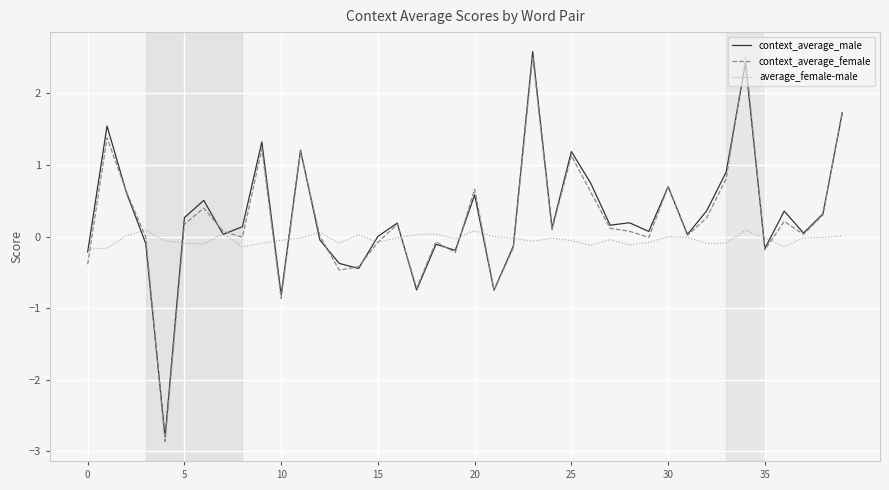

List the series in order of their peak value, lowest first.

average_female-male, context_average_female, context_average_male